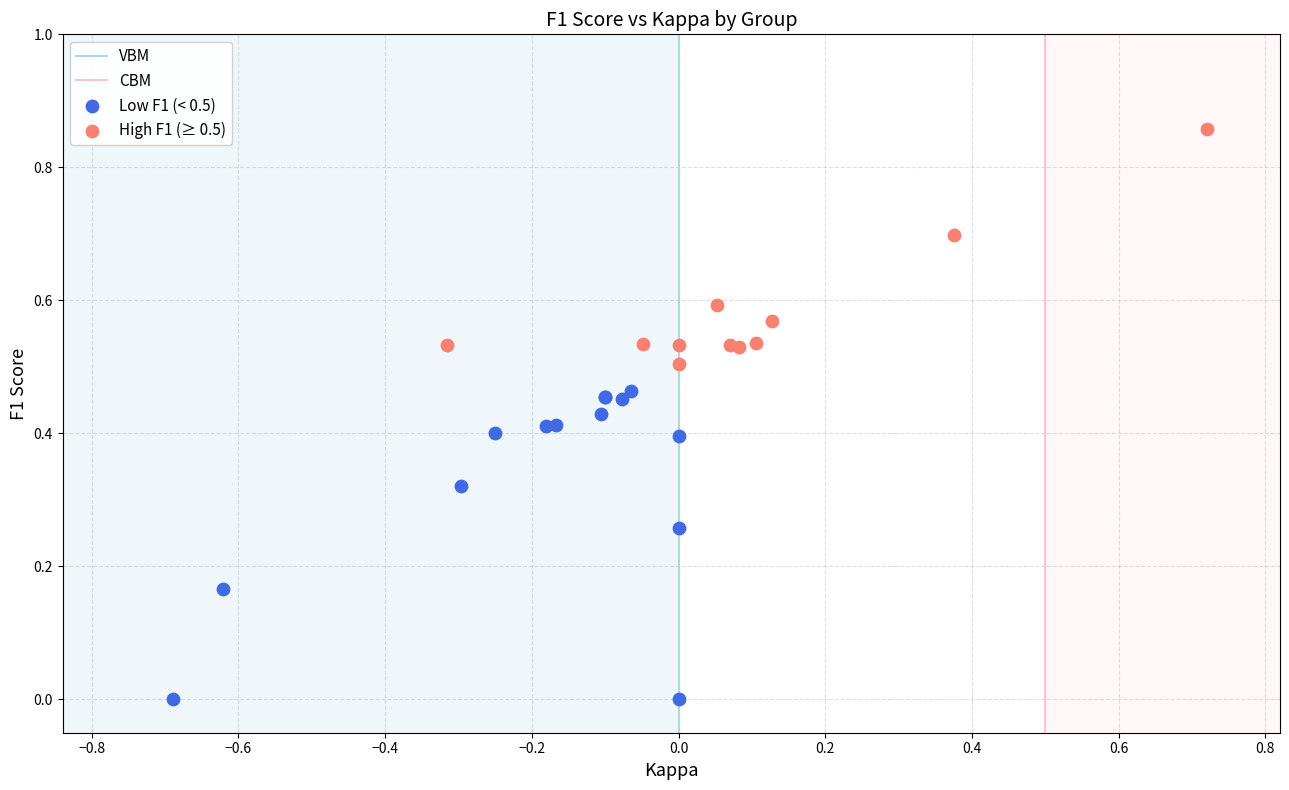

Which series has the largest Y range (max minus min)?

Low F1 (< 0.5)